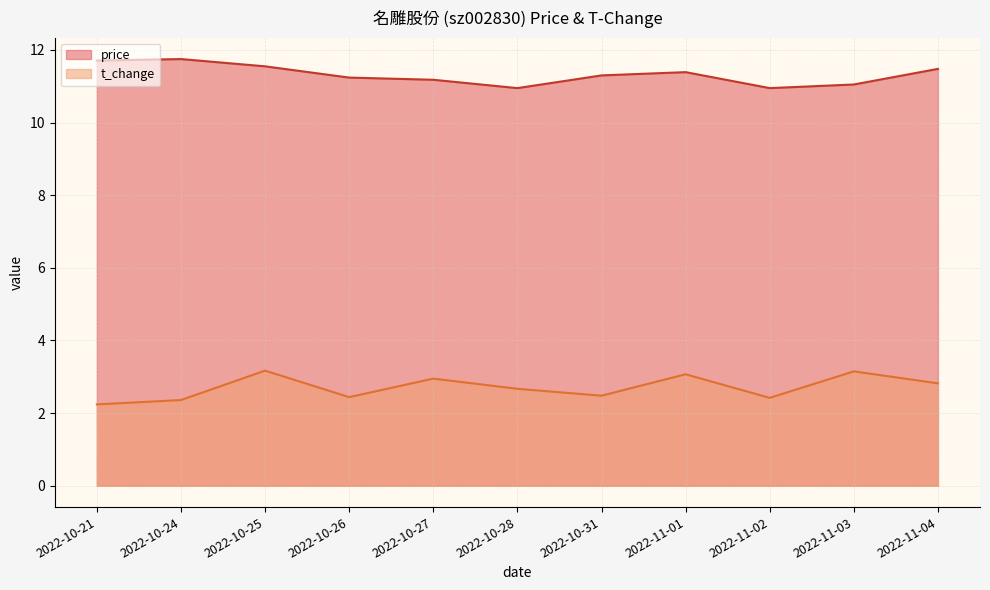

True or false: price and t_change cross at least once.

False